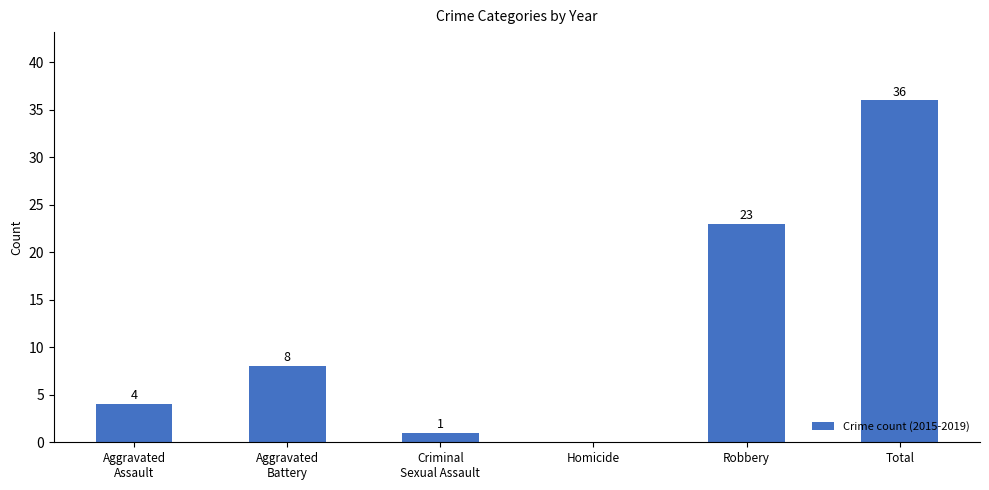

Between Aggravated
Assault and Aggravated
Battery, which is larger?

Aggravated
Battery